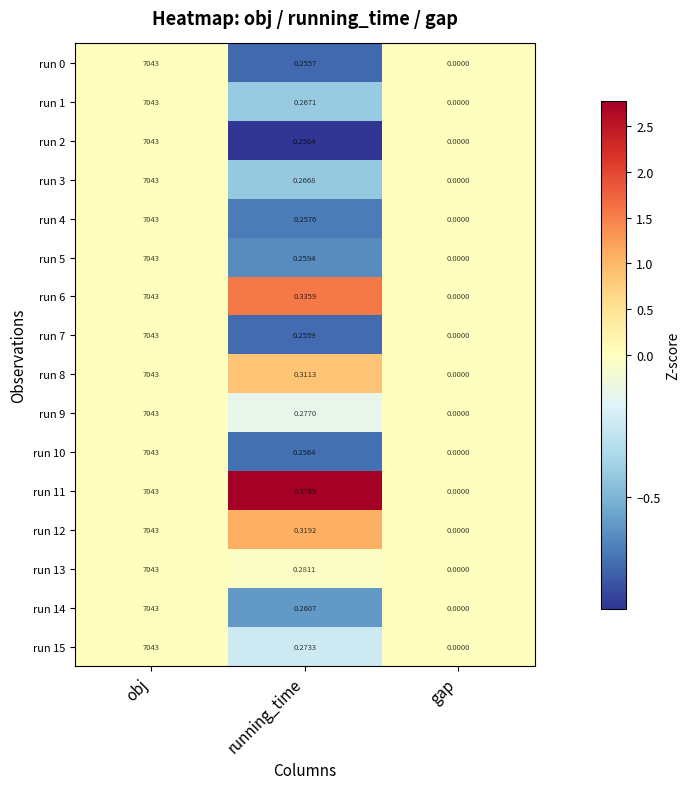

Which series has the largest total across all categories?

run 11